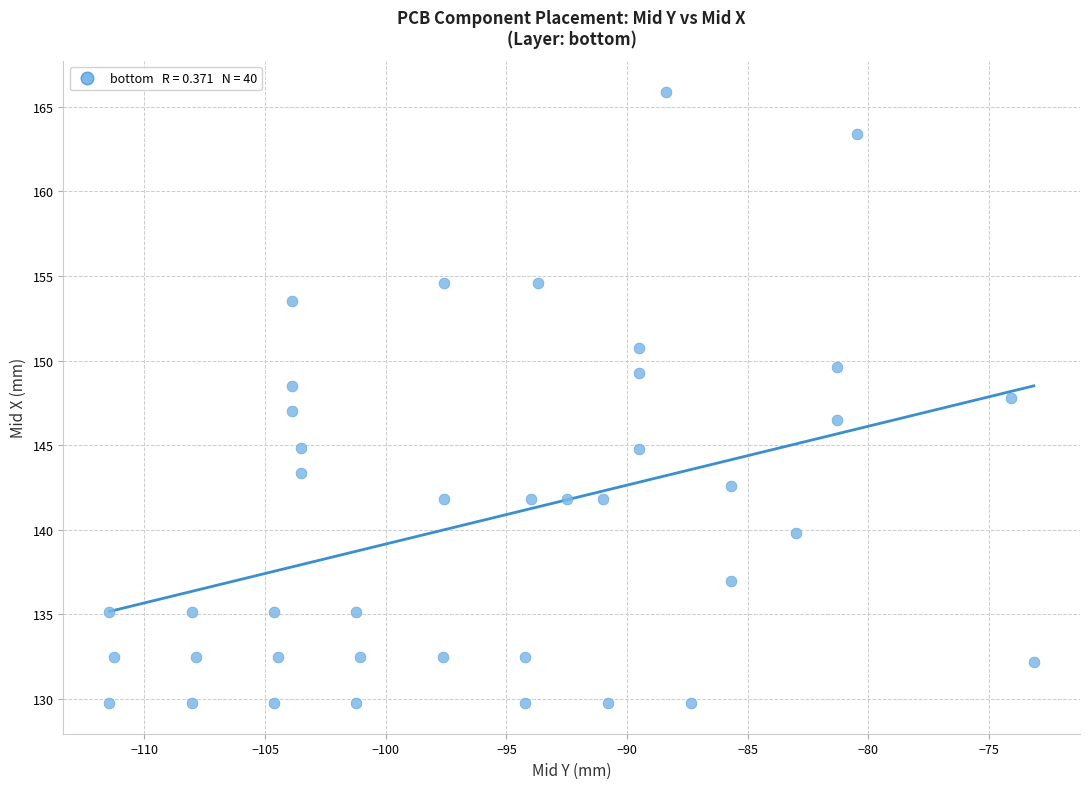

What is the range of Y values (max minus min)?

36.2